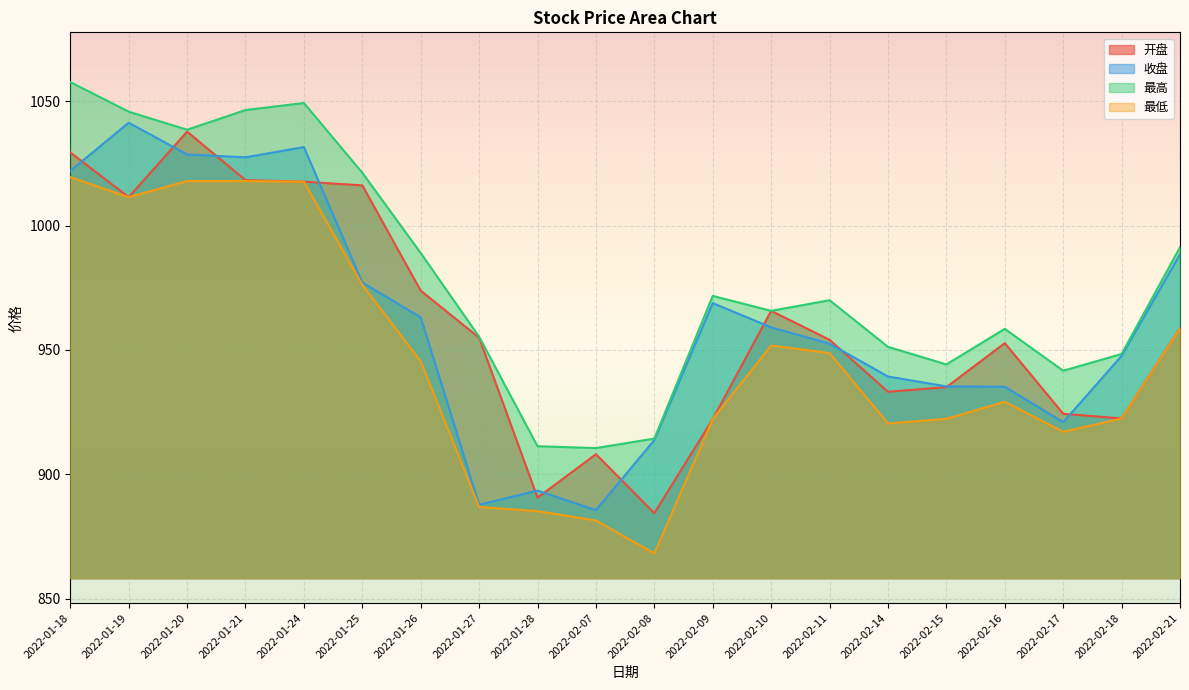

True or false: 最高 and 开盘 intersect in this chart.

False